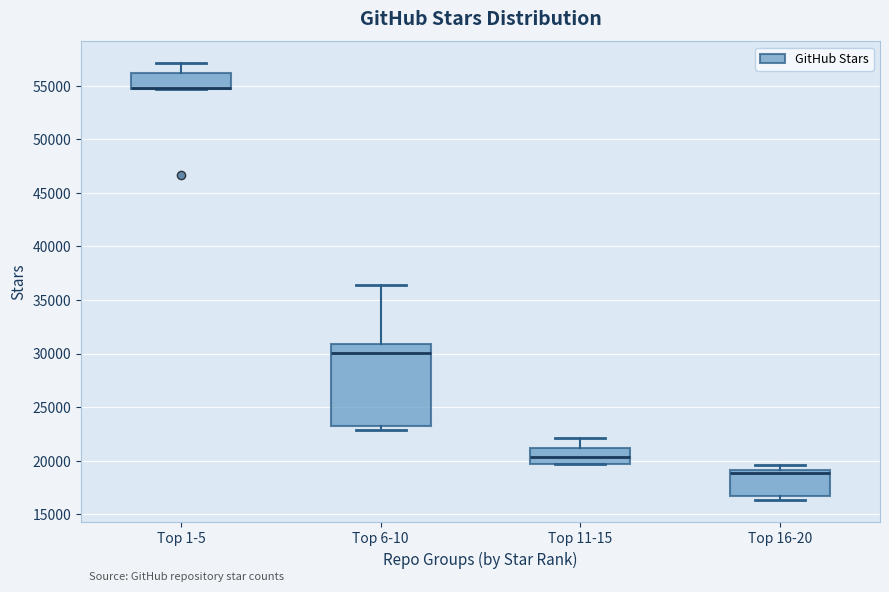

Which box is the tallest, from its lower edge to its upper edge?

Top 6-10